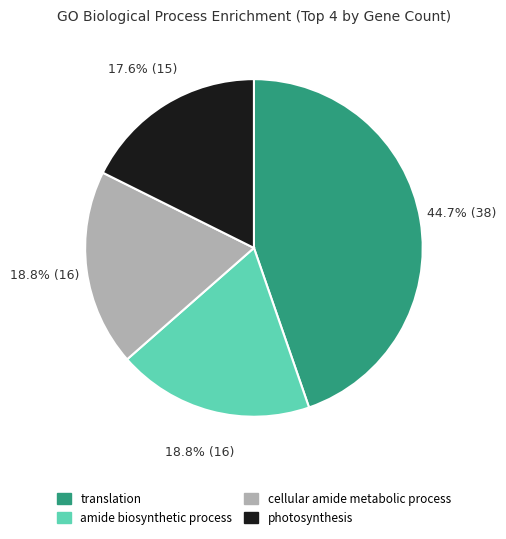

To the nearest percent, what percentage of the pie is photosynthesis?

18%